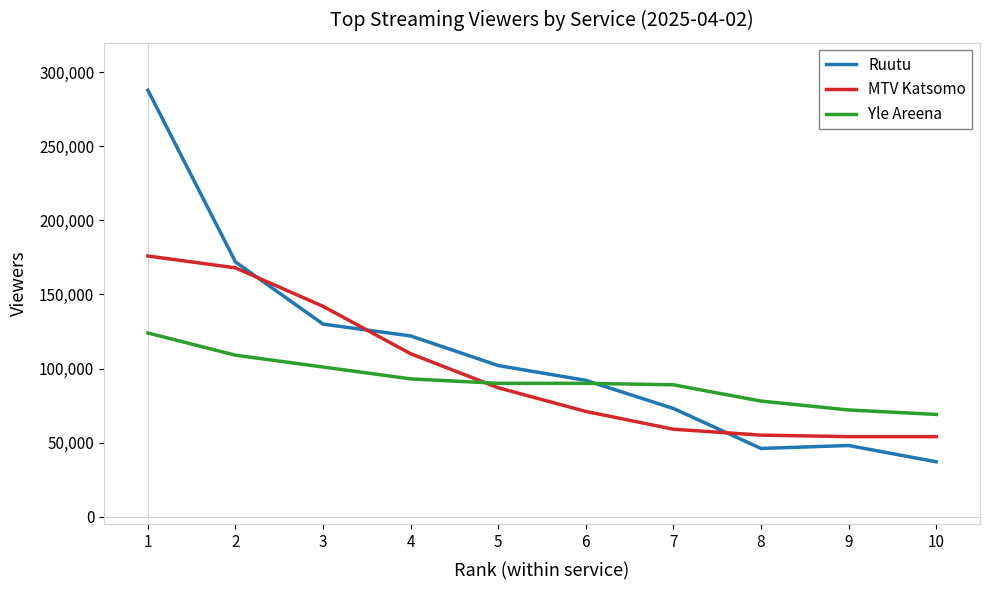

How many lines are shown in the chart?

3